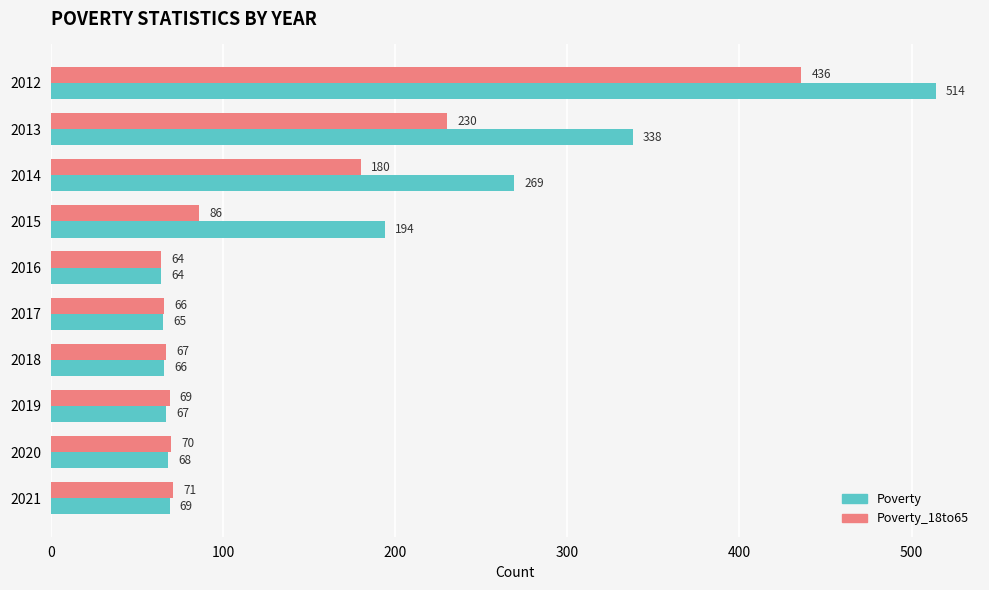

How many distinct data groups are displayed?

2